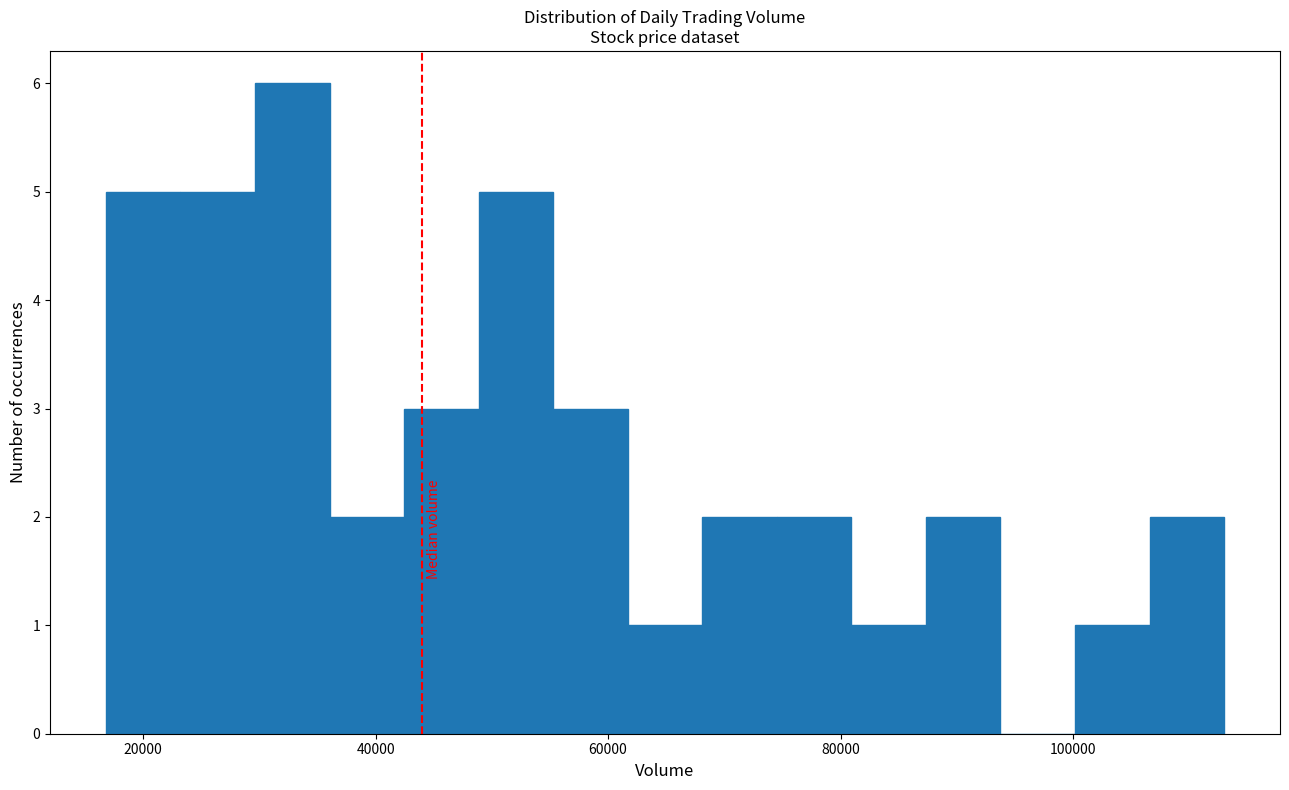

Read against the x-axis, roughly where is the centre of the tallest bar?

32000